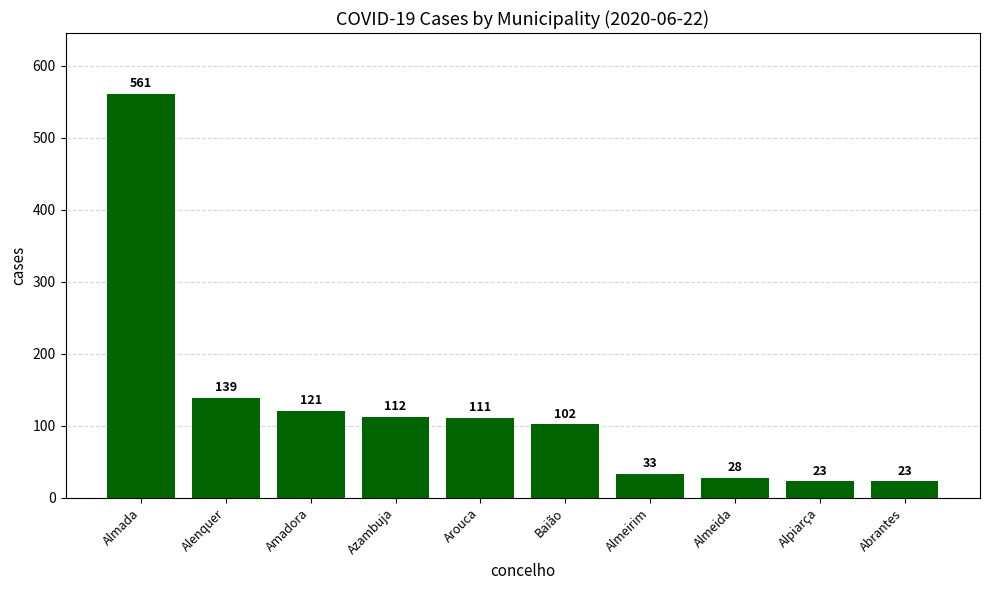

How many categories are shown in the chart?

10